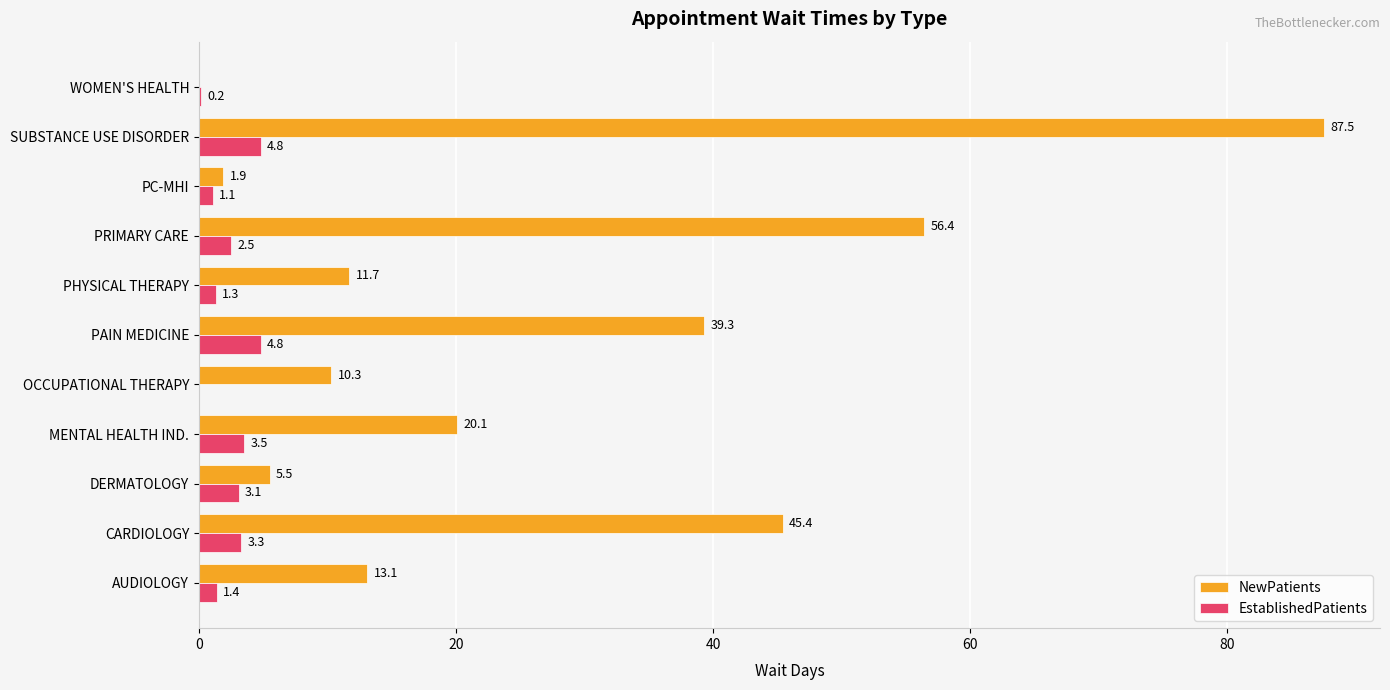

What is the sum of the NewPatients values at CARDIOLOGY and PC-MHI?

47.3